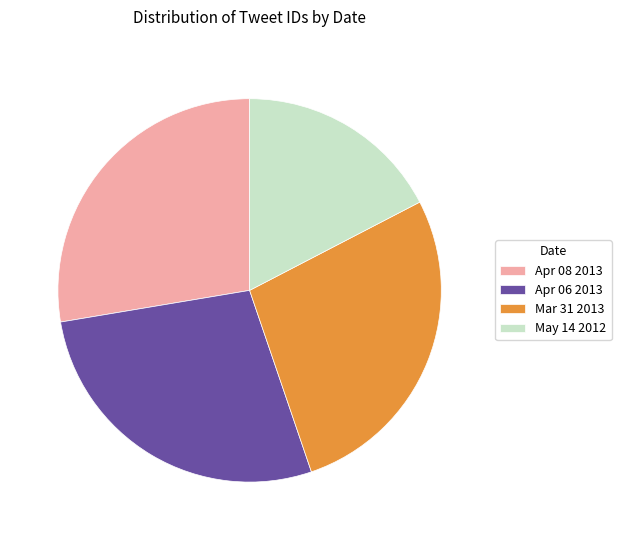

Which slice is the smallest?

May 14 2012